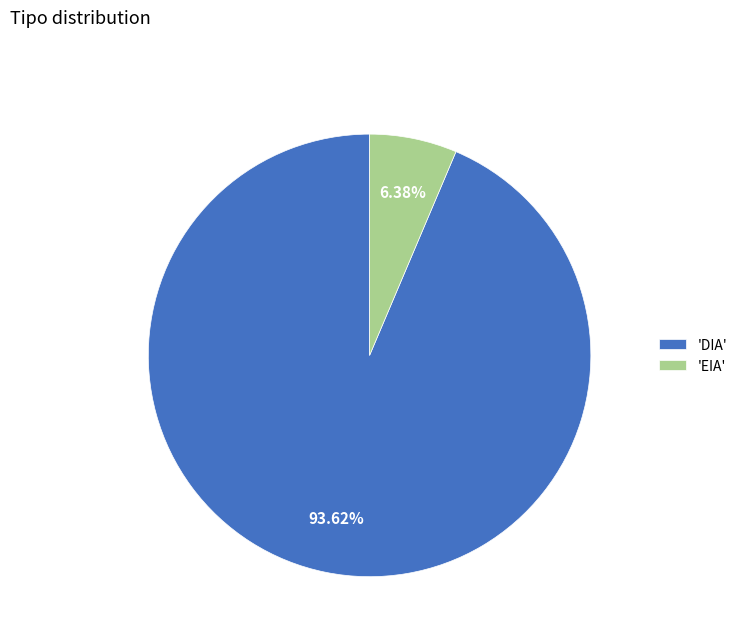

How many segments does this pie chart have?

2